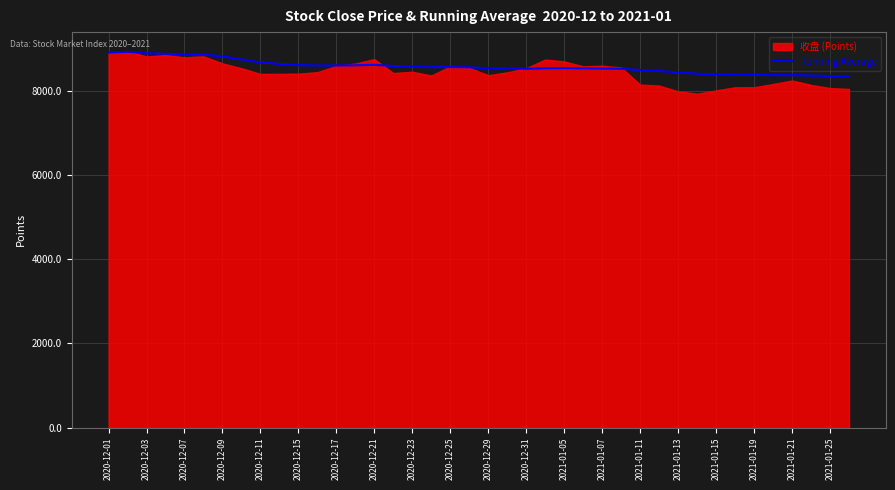

What is the minimum value for Running Average?

8341.2